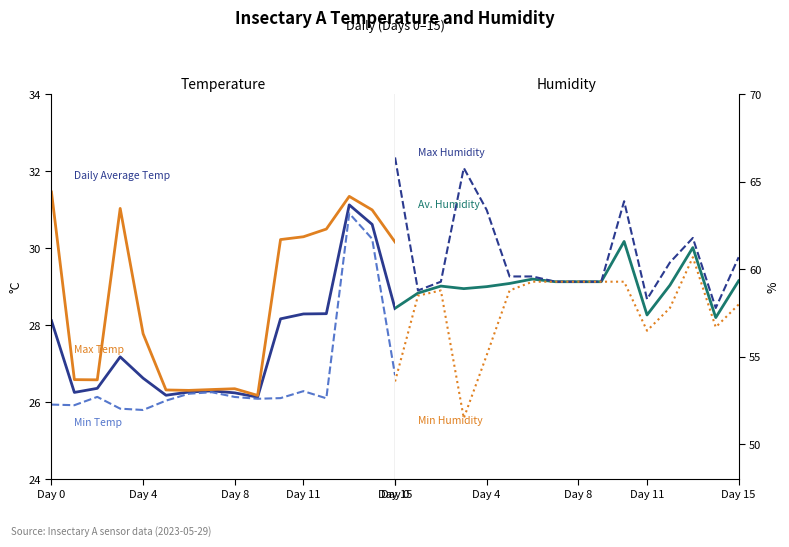

At which label does Max Humidity reach its peak?

Day 0